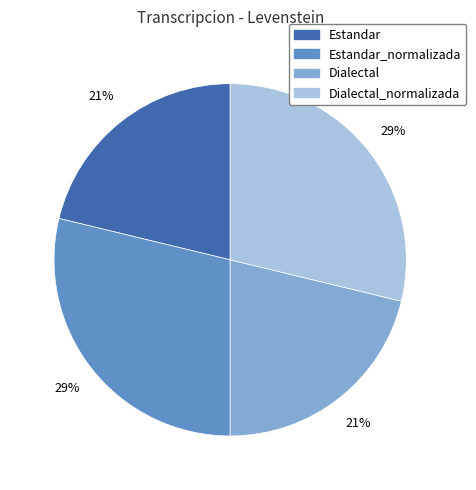

True or false: Dialectal_normalizada accounts for 35% of the total.

False